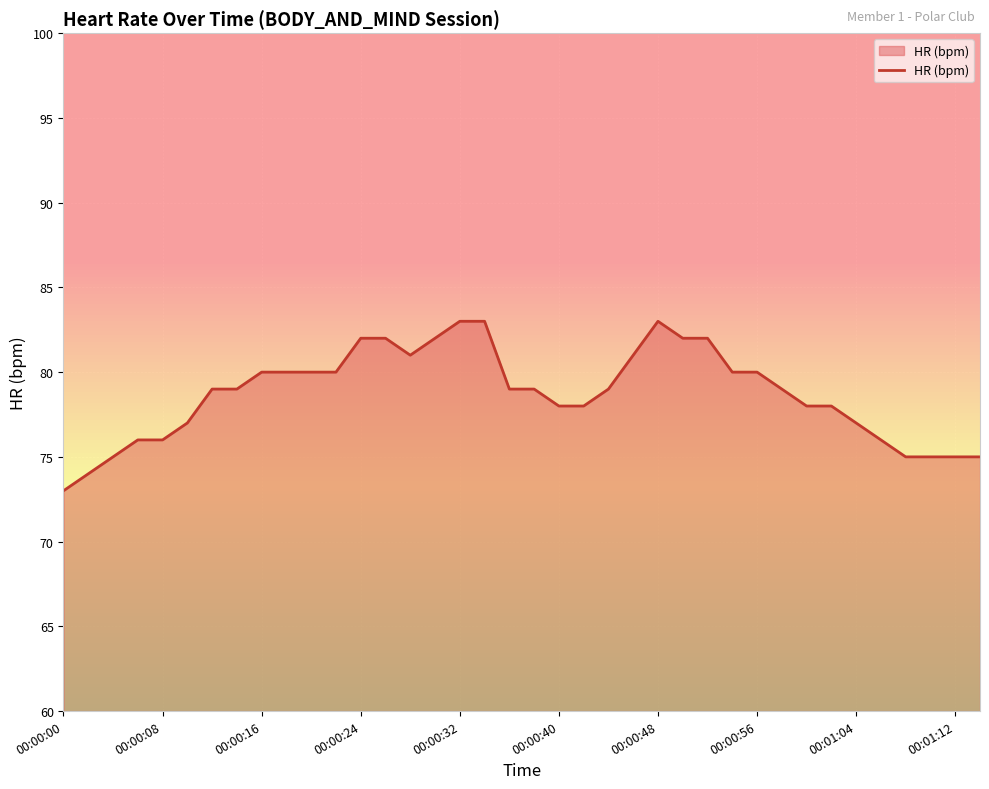

What is the maximum value shown in the chart?

83